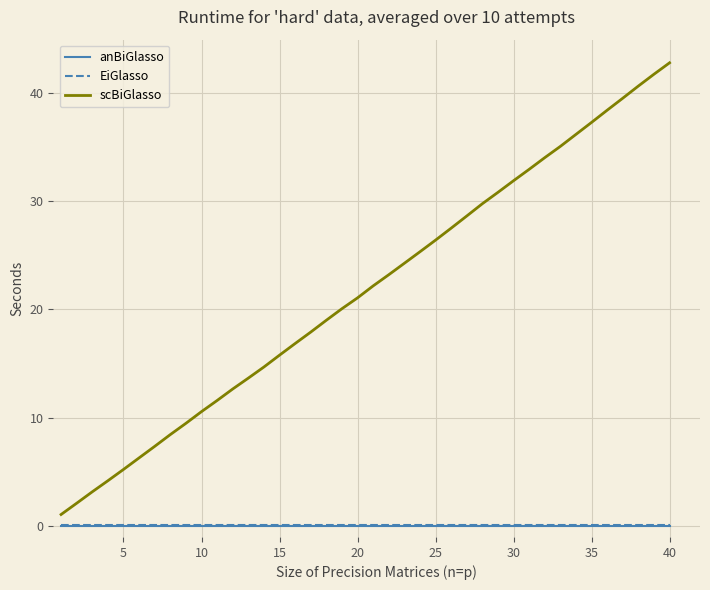

Which series has the largest total across all categories?

scBiGlasso